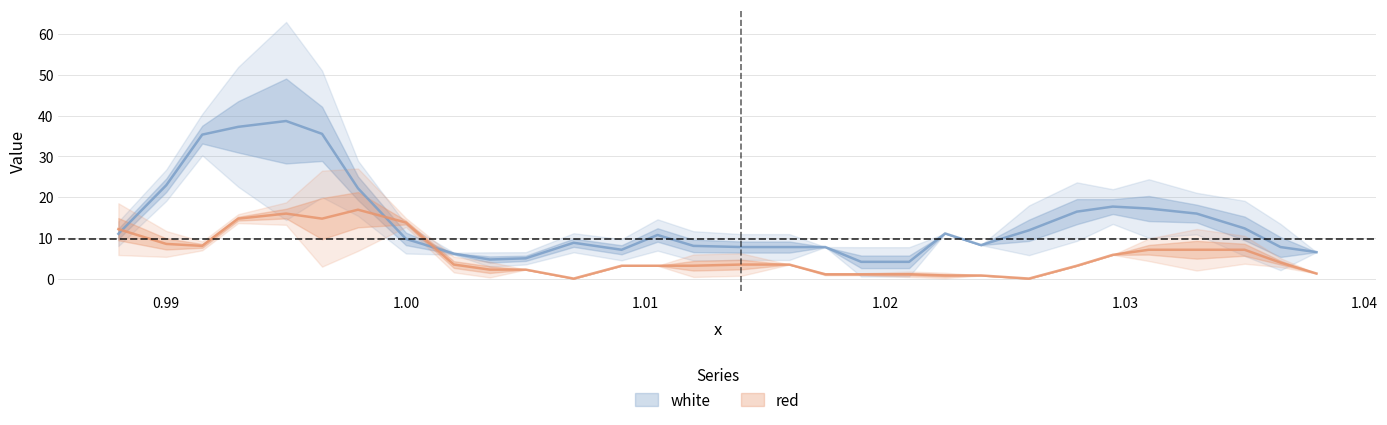

Count the number of data series in this chart.

2